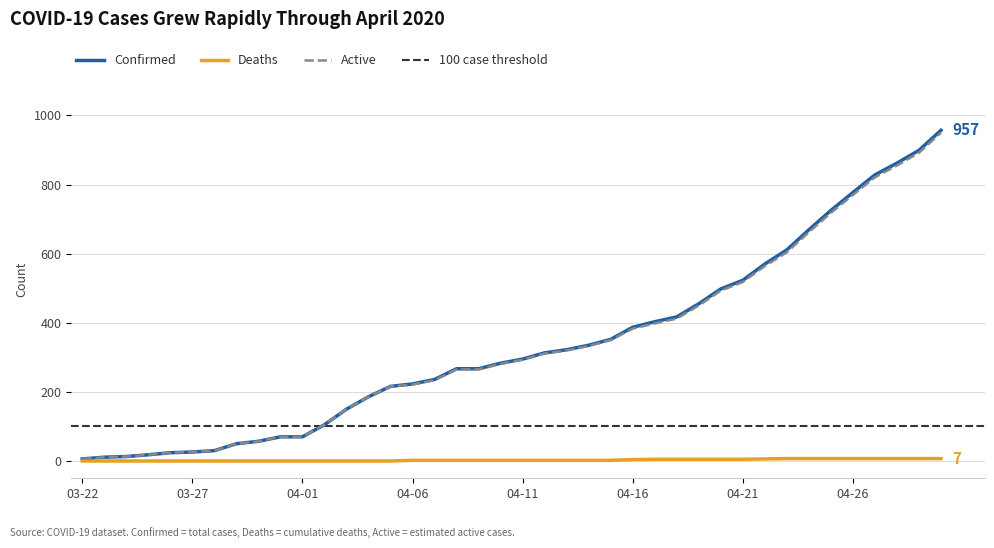

What is the difference between the highest and lowest values at 04-17?

398